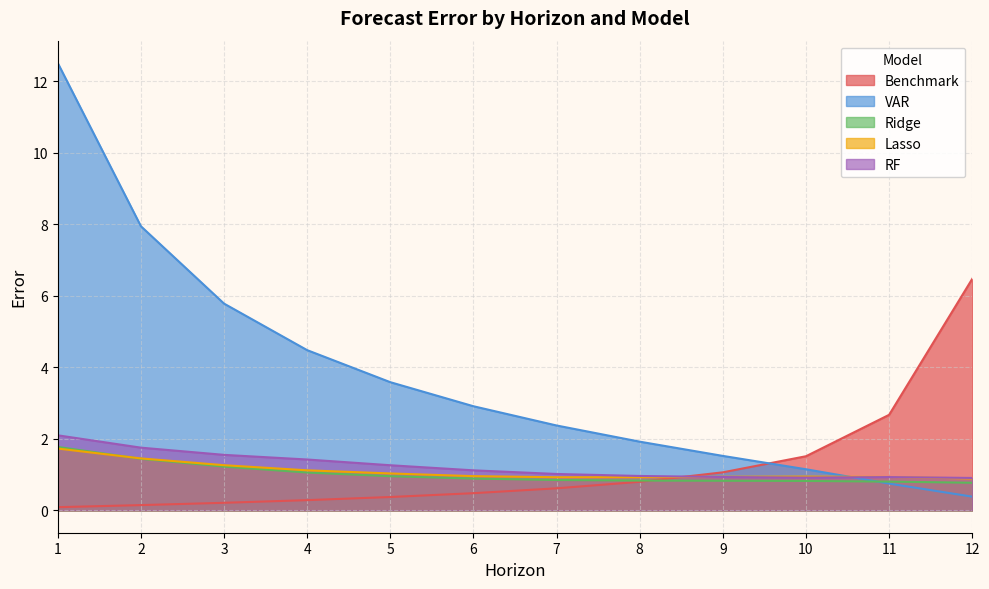

True or false: Benchmark and RF cross at least once.

True